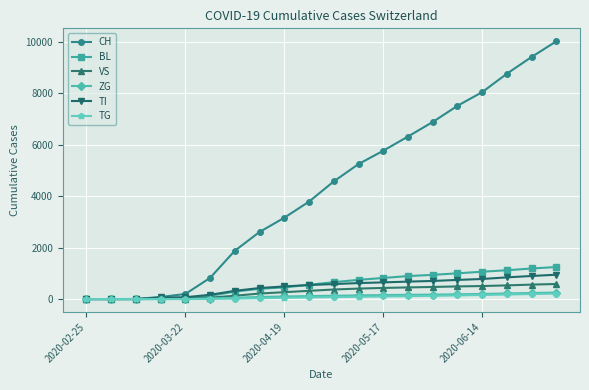

What is the maximum value for CH?

10021